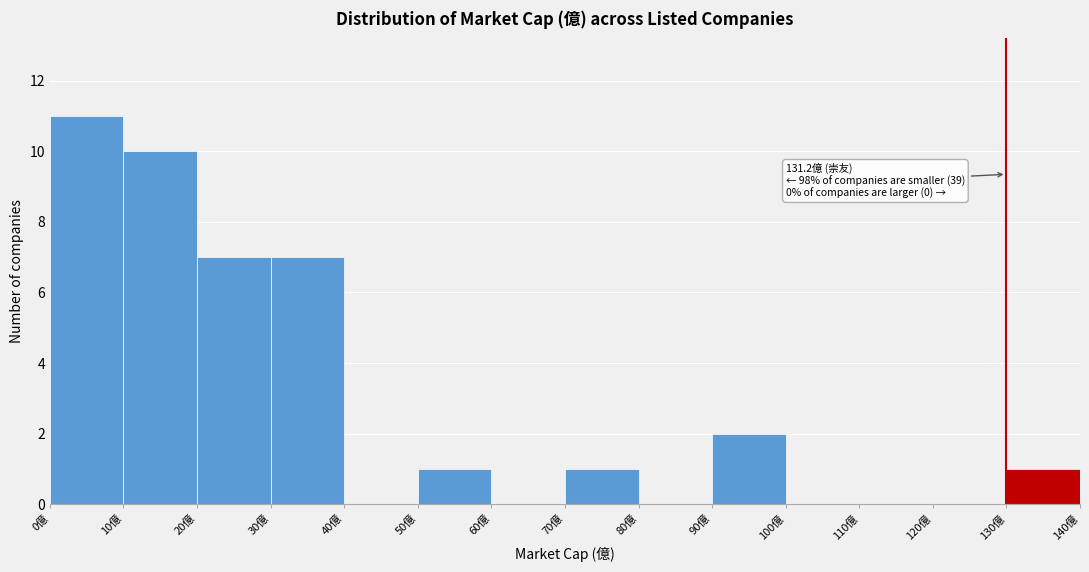

Which range on the x-axis has the tallest bar?

0 to 10